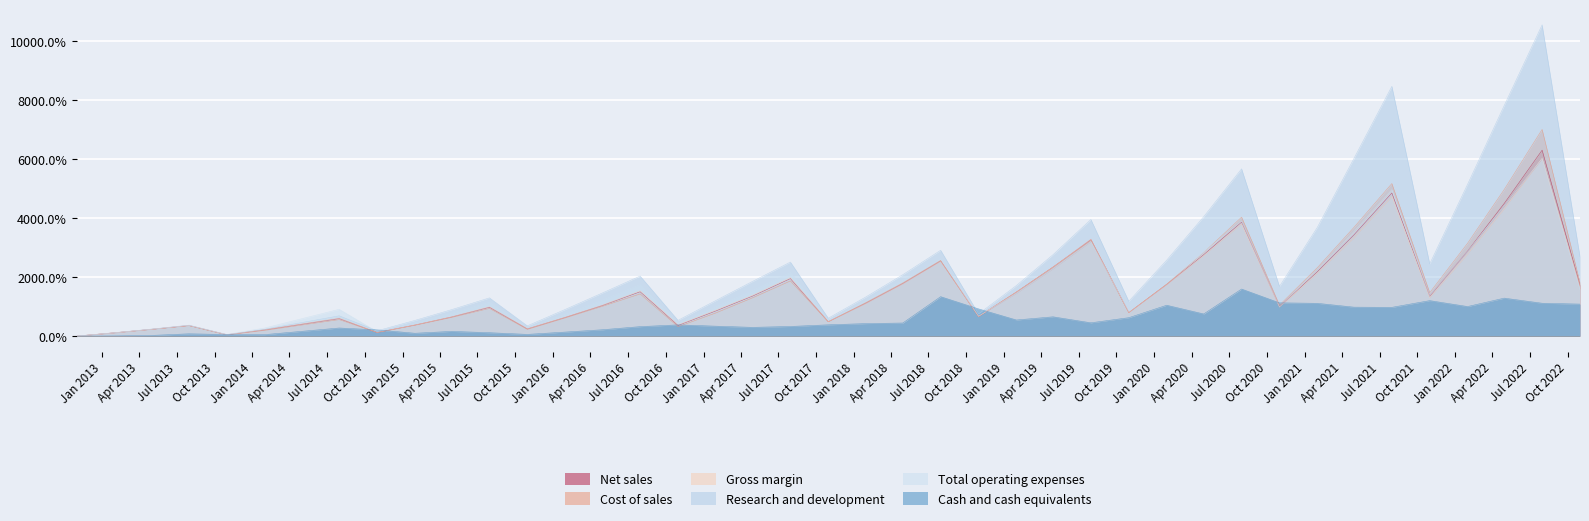

True or false: Net sales and Research and development cross at least once.

False